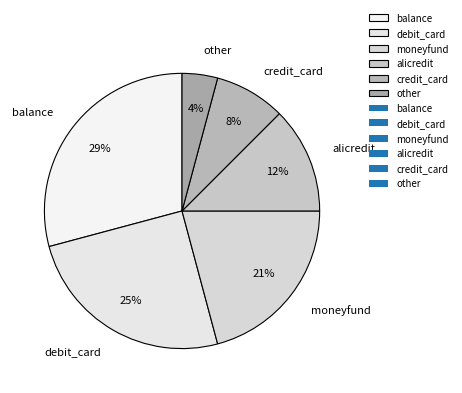

What percentage is the other slice, to the nearest percent?

4%